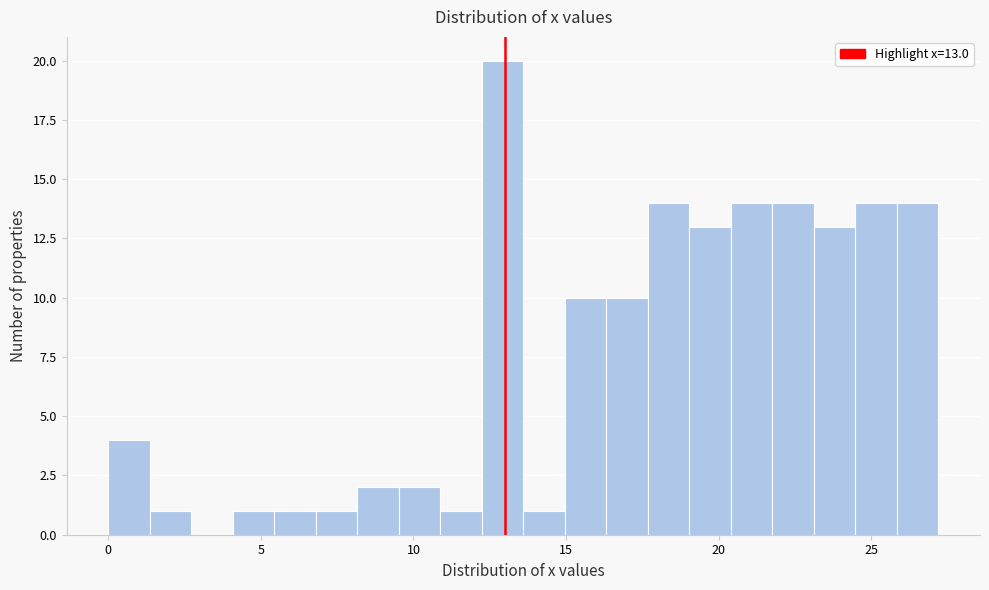

Read against the x-axis, roughly where is the centre of the tallest bar?

13.0